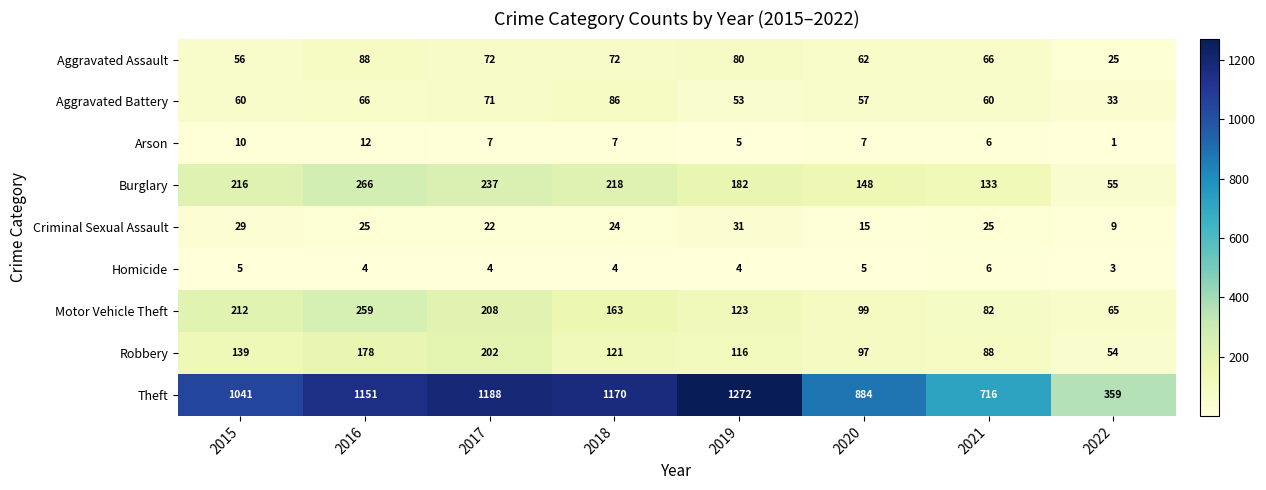

What is the difference between the highest and lowest values at 2016?

1147